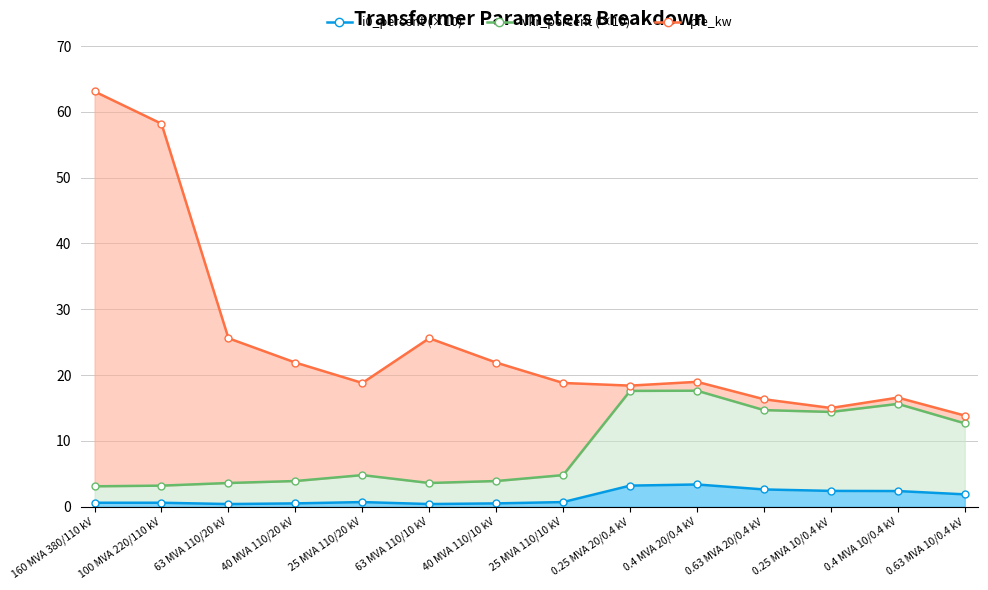

True or false: vkr_percent has more than 2 interior local peaks.

True